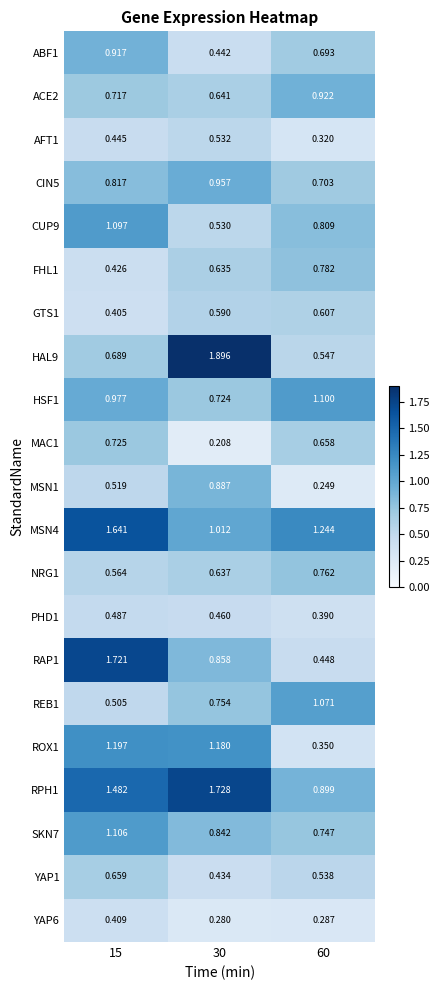

Is the value of PHD1 at 60 greater than the value of YAP6 at 15?

No